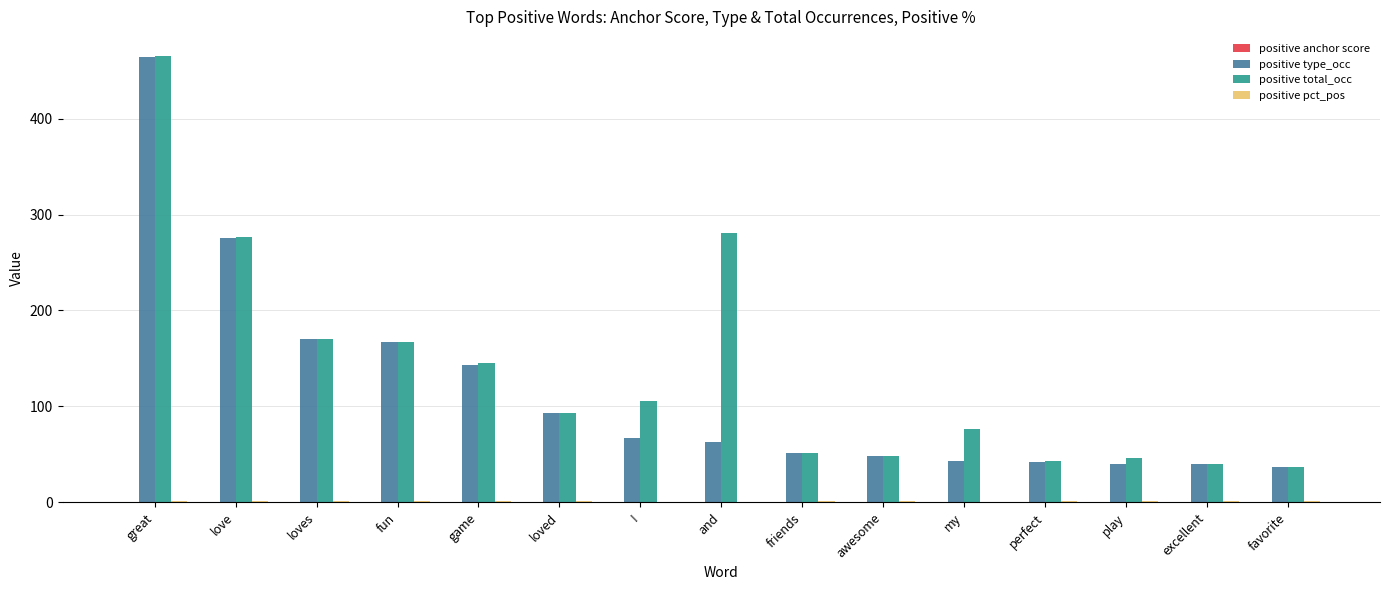

Is it true that positive type_occ equals 88.4 at loves?

False